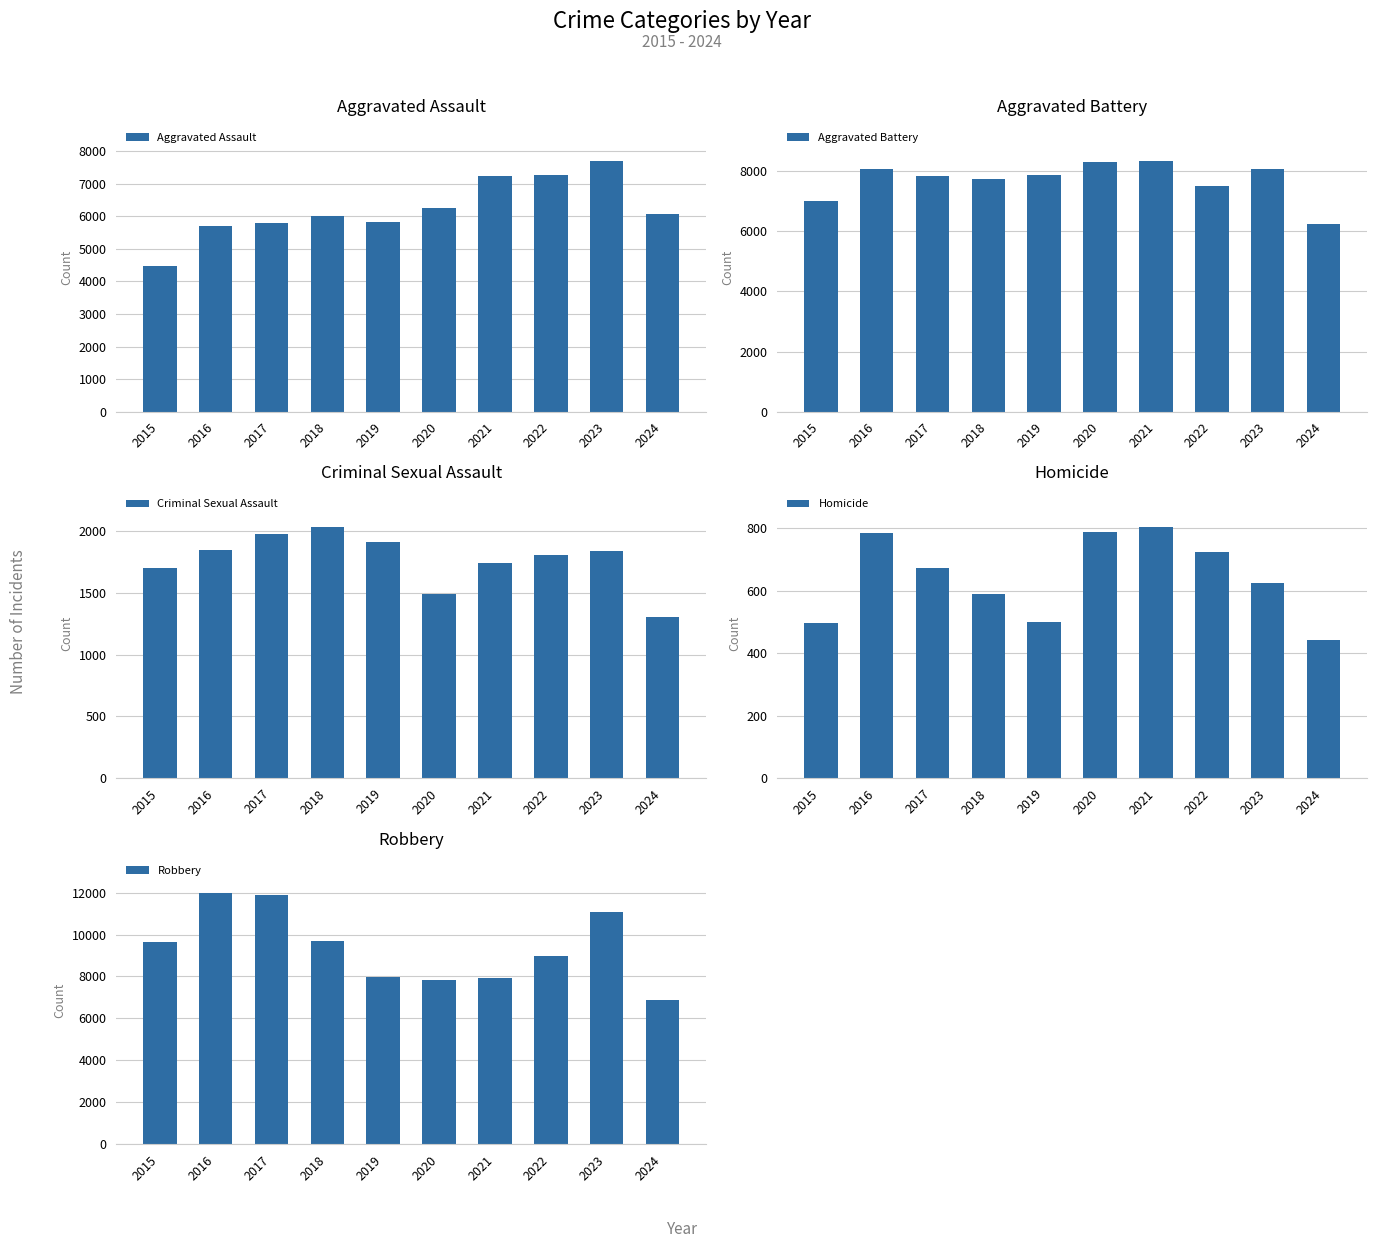

How many groups of bars are there?

10